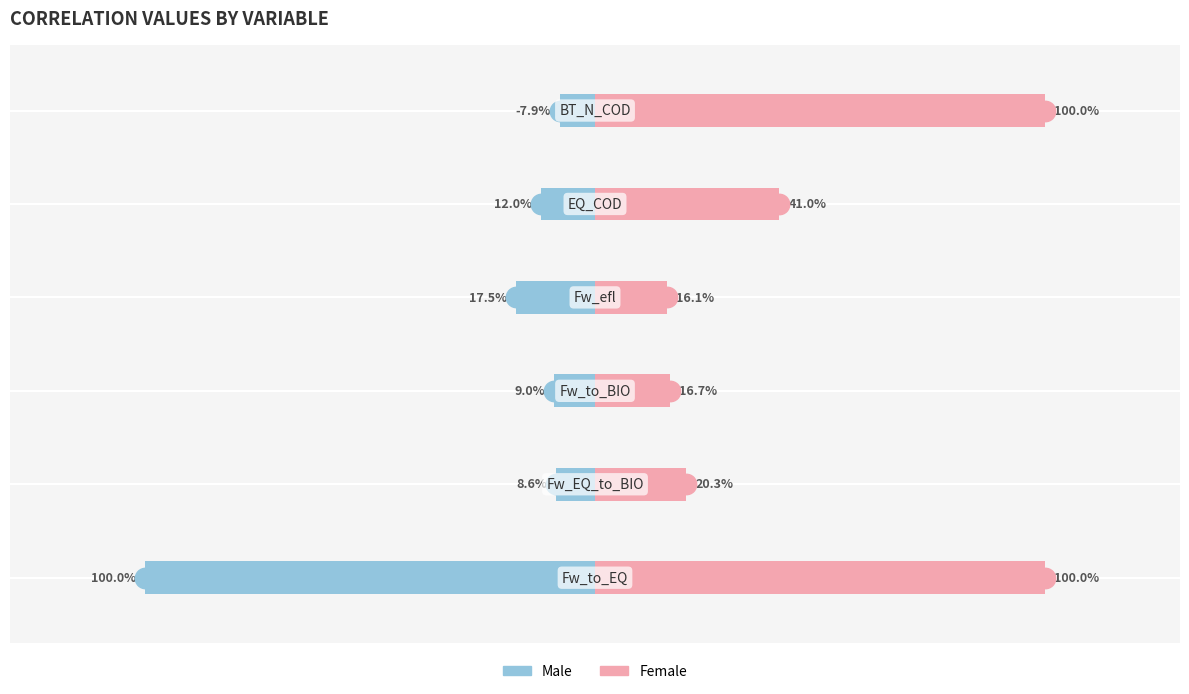

At 0.5, list the series in order from smallest to largest.

Male, Female